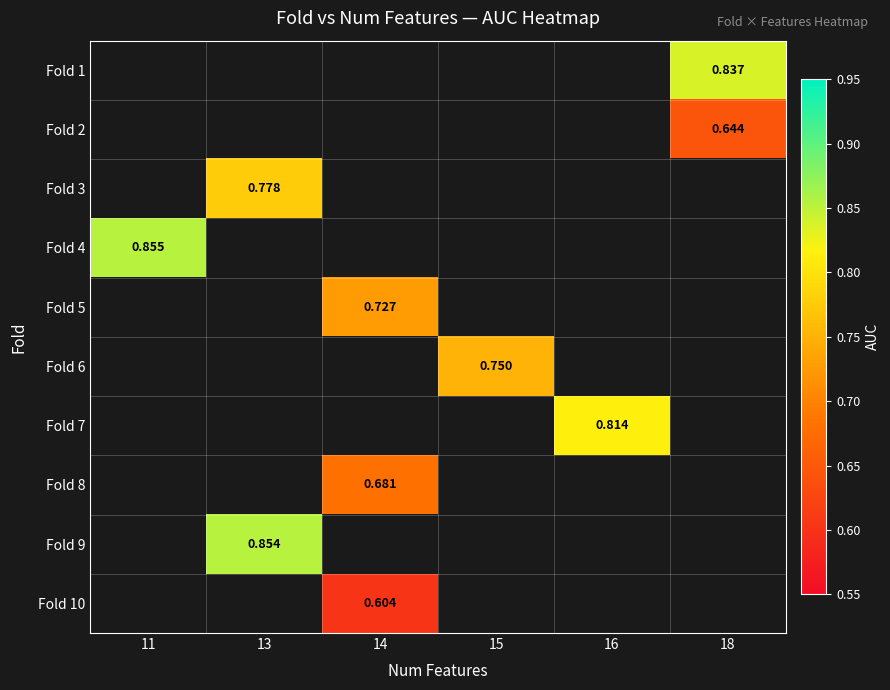

Which category has the lowest value across all series?

14